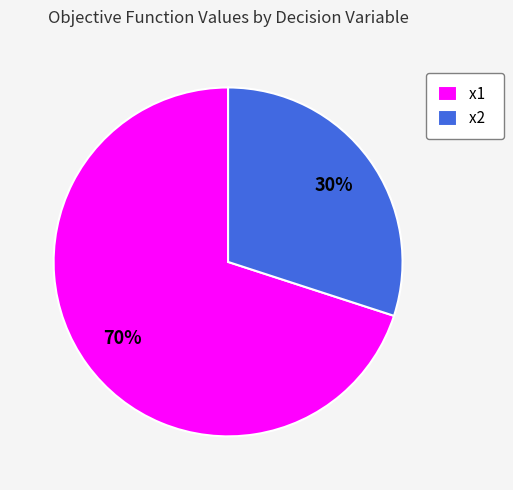

What is the ratio of the value at x2 to the value at x1?

0.4